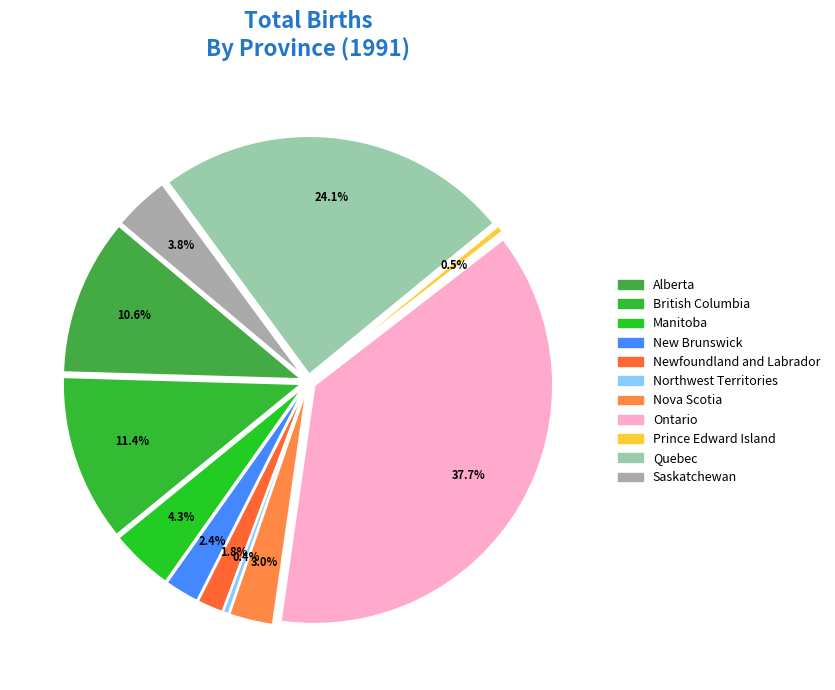

To the nearest percent, what is the difference between the Newfoundland and Labrador and New Brunswick slice percentages?

1%